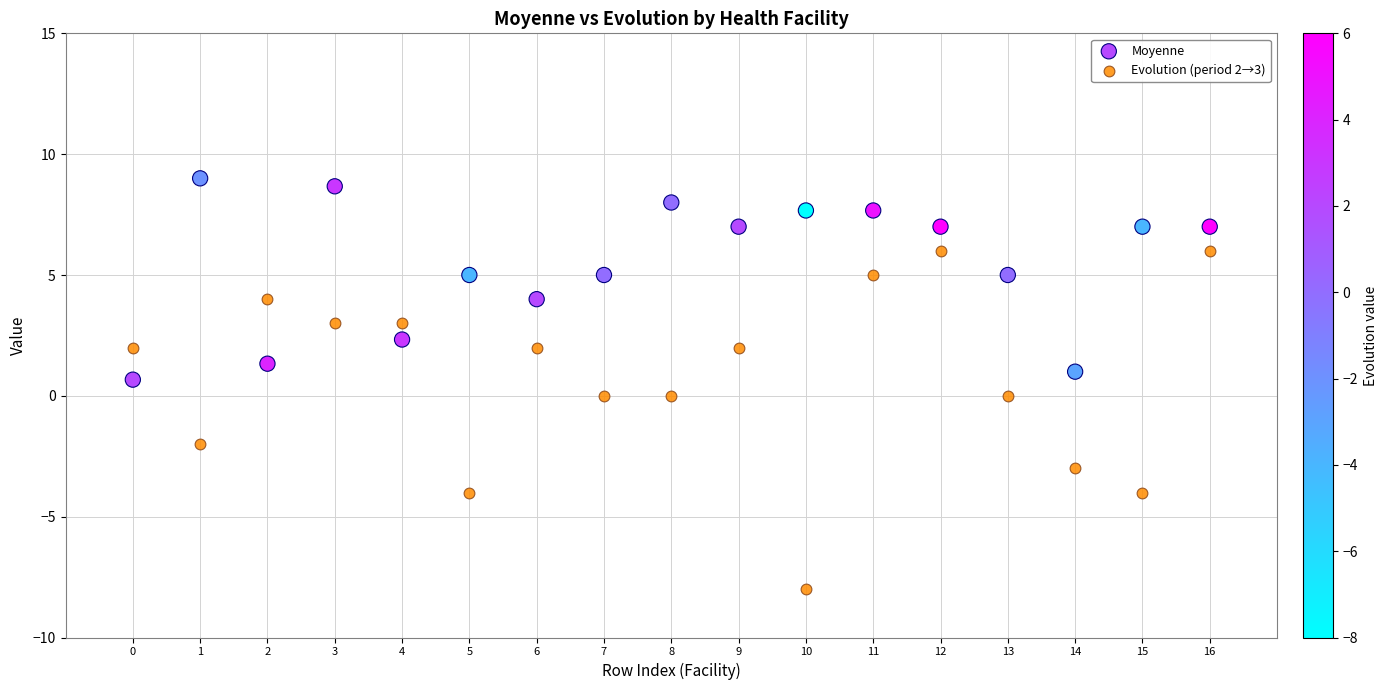

Which series has the largest Y range (max minus min)?

Evolution (period 2→3)